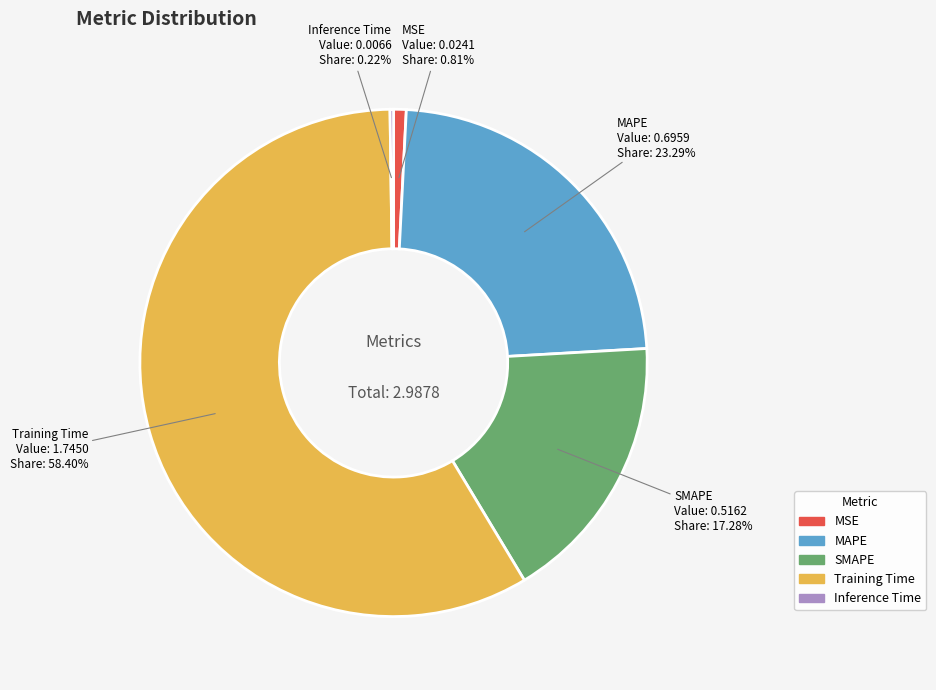

Combined, do Training Time and MAPE account for over 50%?

Yes